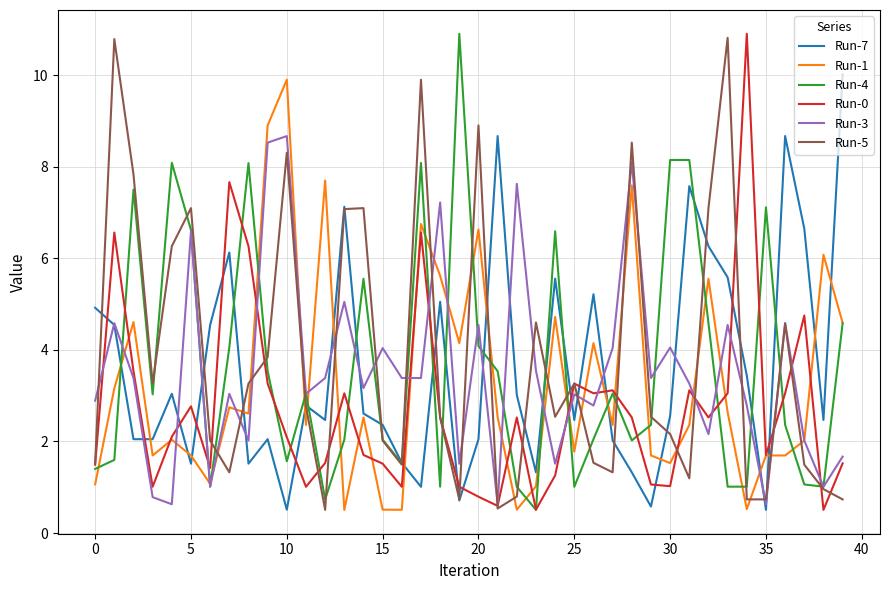

After their last crossing, which series has the higher values: Run-7 or Run-3?

Run-7